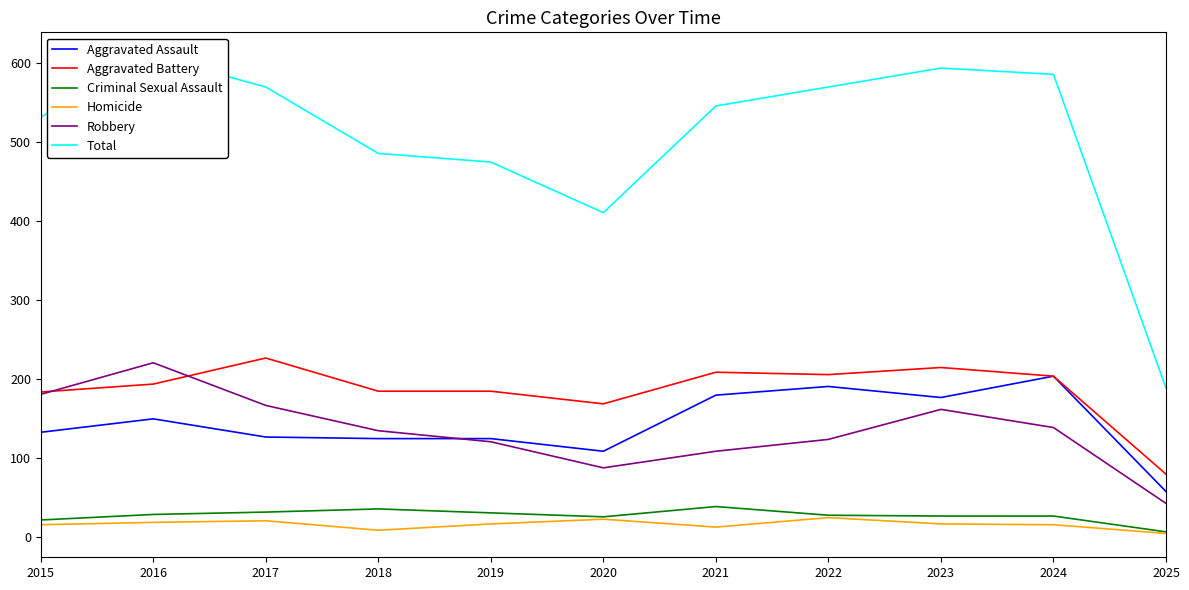

Reading left to right, transcribe all the data shown in this chart.

Aggravated Assault: 132	149	126	124	124	108	179	190	176	203	57
Aggravated Battery: 183	193	226	184	184	168	208	205	214	203	79
Criminal Sexual Assault: 21	28	31	35	30	25	38	27	26	26	6
Homicide: 15	18	20	8	16	22	12	24	16	15	4
Robbery: 180	220	166	134	120	87	108	123	161	138	42
Total: 531	608	569	485	474	410	545	569	593	585	188